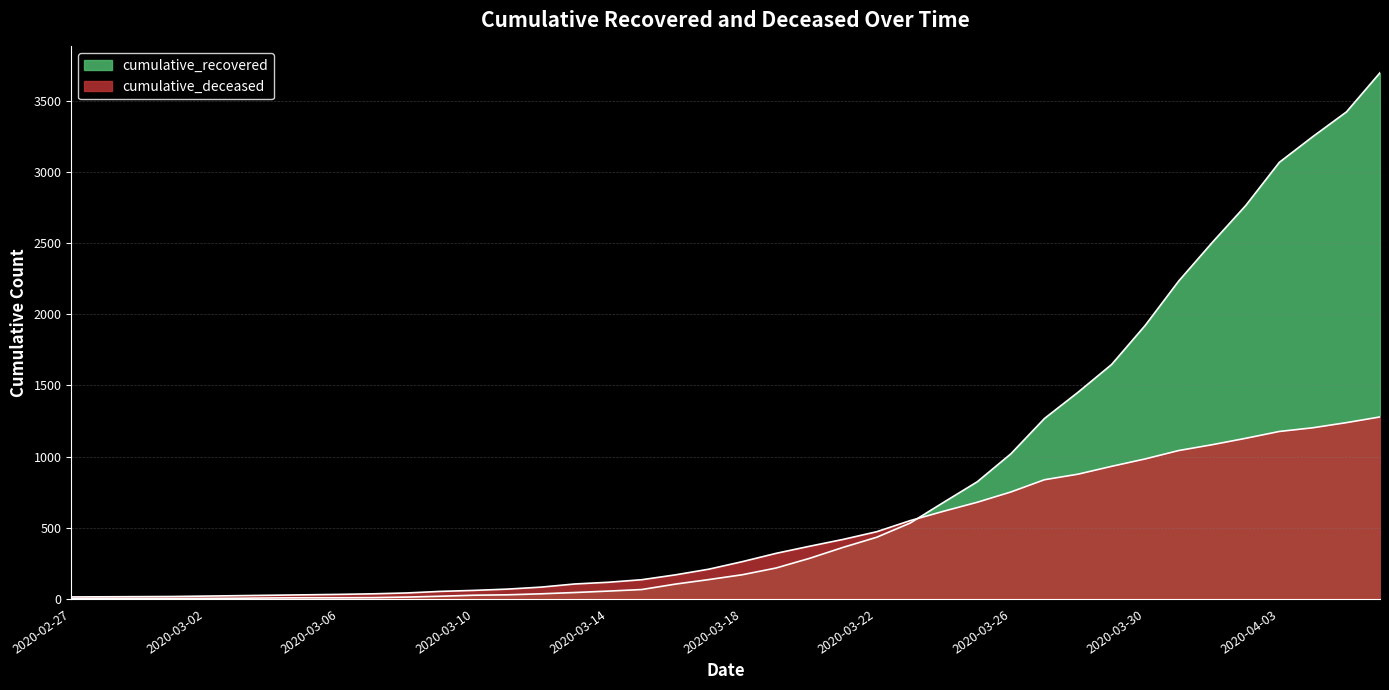

The value of cumulative_deceased at 2020-03-06 is 32. True or false?

True